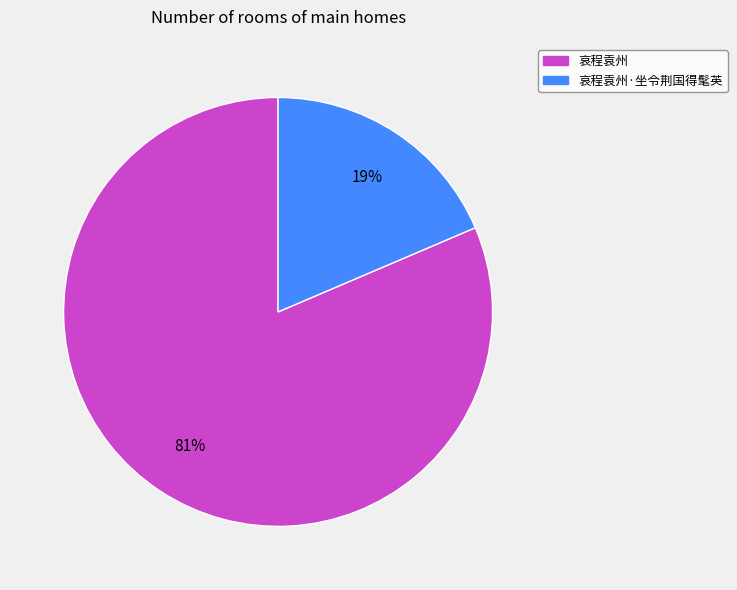

To the nearest percent, what is the average slice percentage?

50%